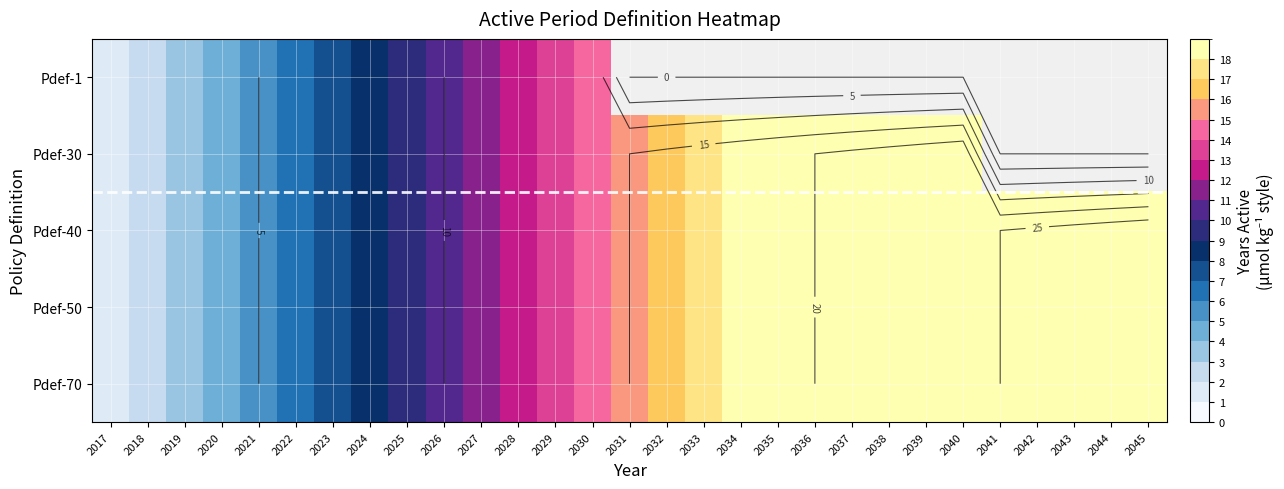

Which series has the largest range (max minus min)?

Pdef-40